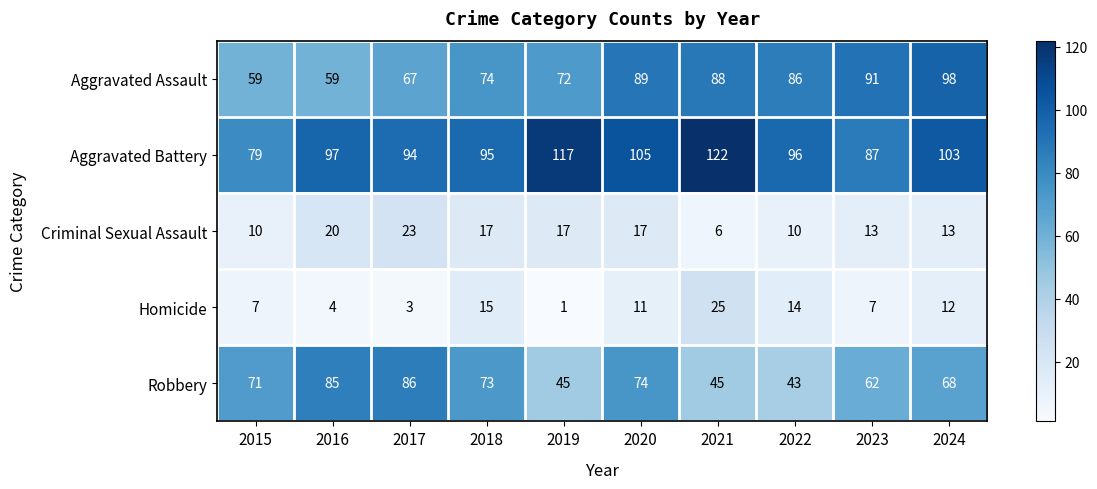

What is the total value across all series at 2024?

294